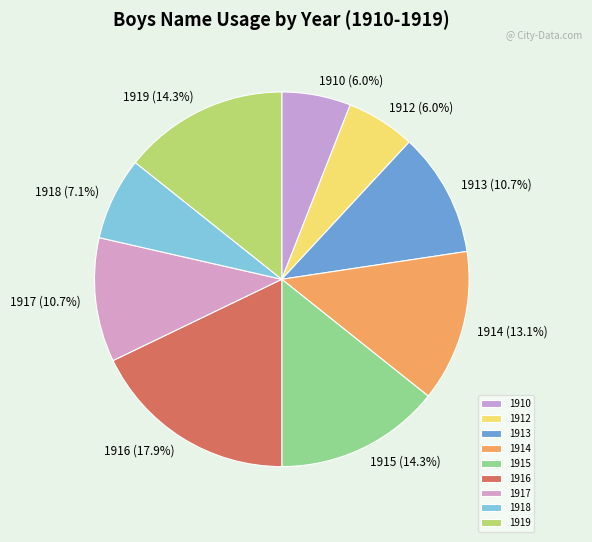

What portion of the pie excludes 1913?

89.3%